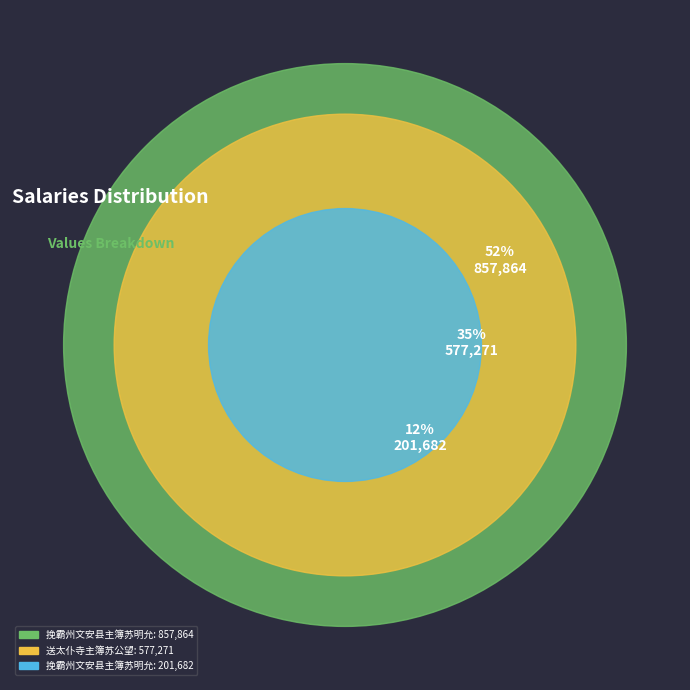

What percentage is the 送太仆寺主簿苏公望 slice, to the nearest percent?

35%